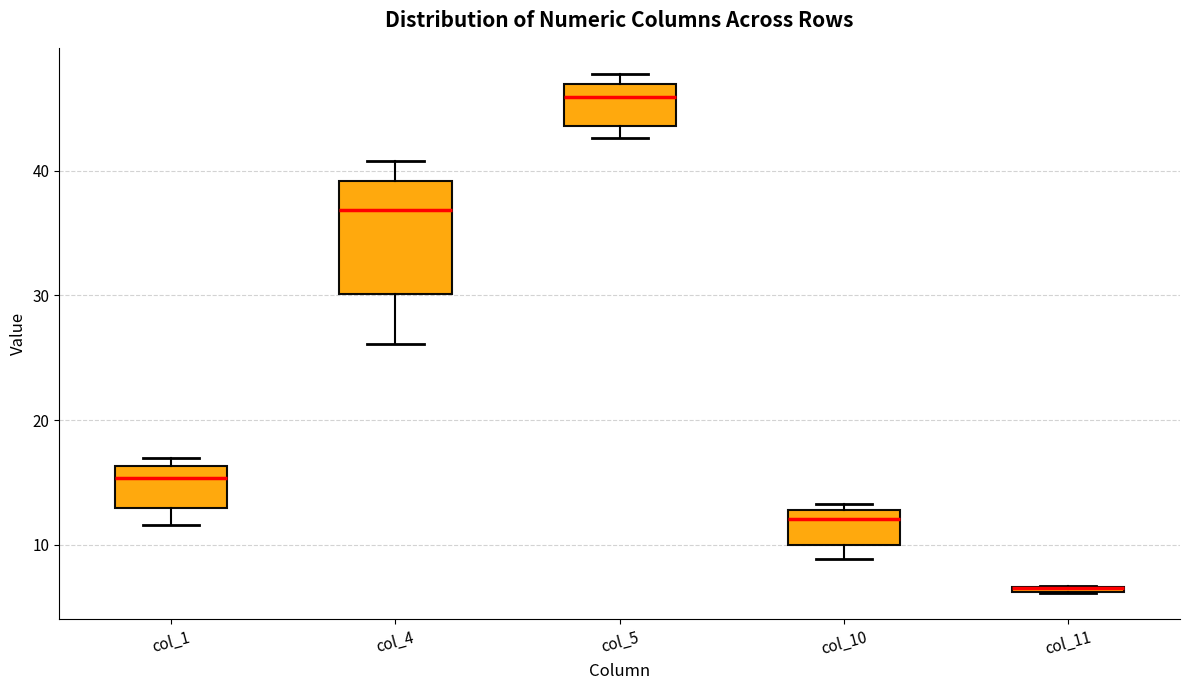

Where does the median line of the box for col_5 sit on the y-axis? The values are not printed on the chart, so give them approximately, as read against the axis.

46